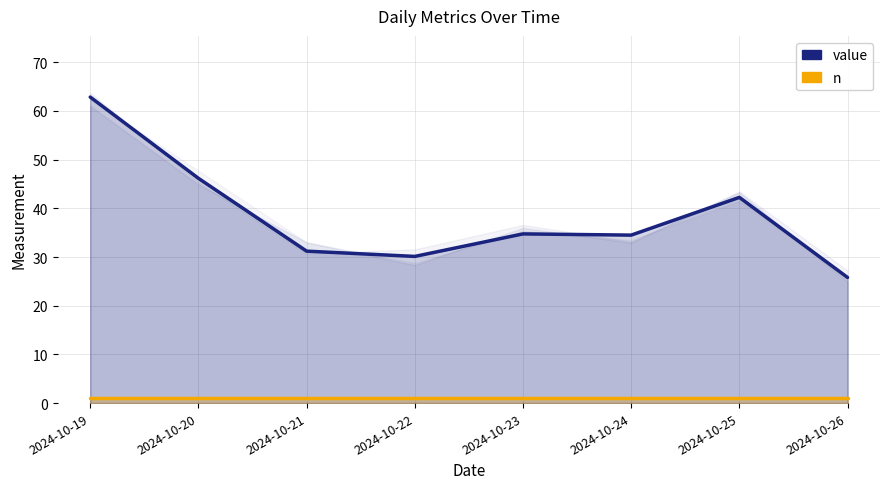

True or false: value and n intersect in this chart.

False